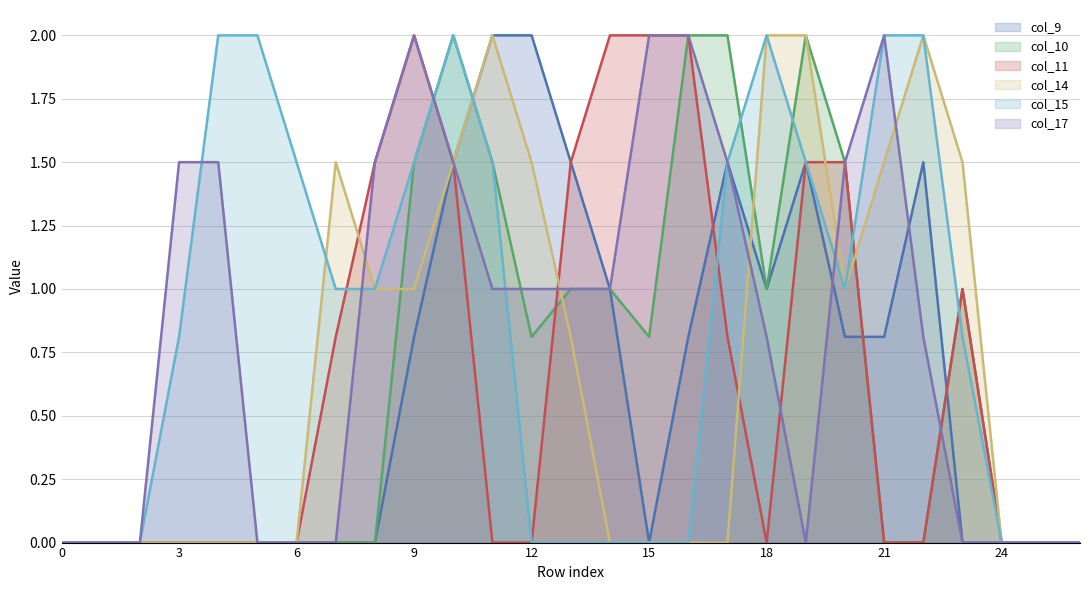

At how many categories does at least one series exceed 1?

21